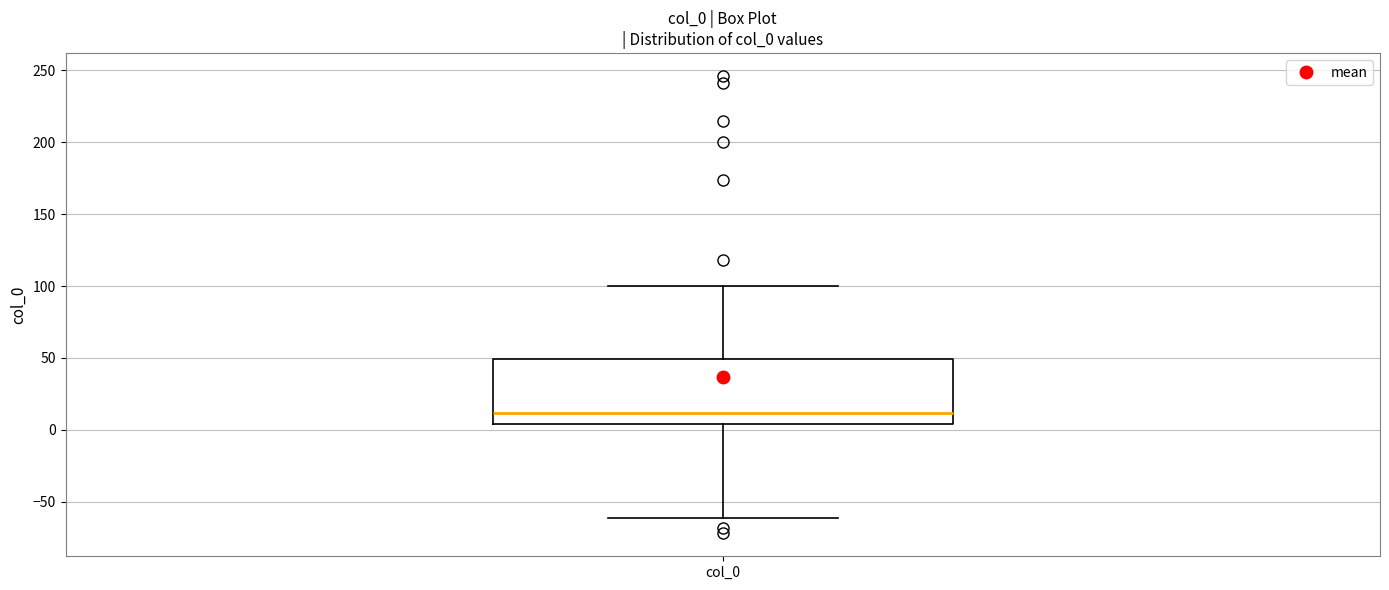

Where is the lower edge of the box for col_0 on the y-axis? The values are not printed on the chart, so give them approximately, as read against the axis.

5